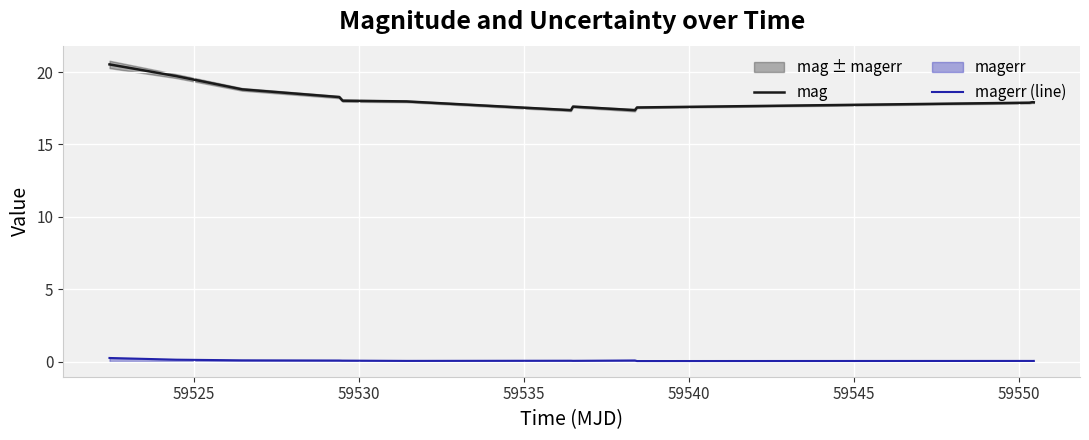

True or false: mag and magerr (line) cross at least once.

False